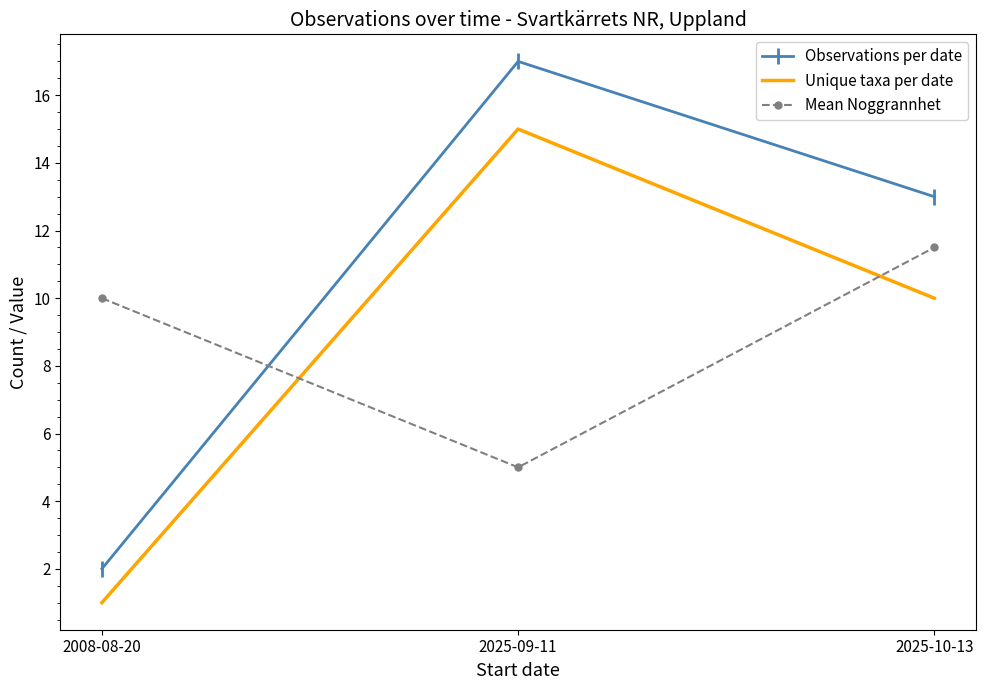

How many categories are shown in the chart?

3